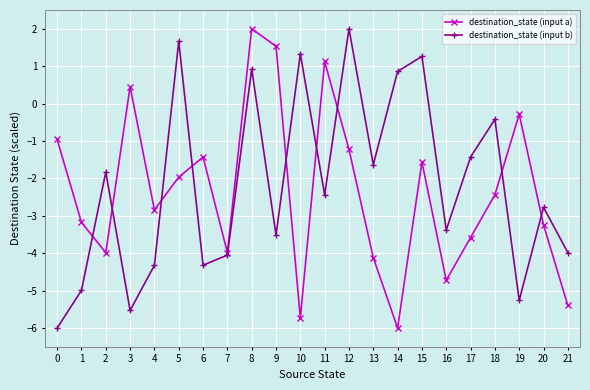

Reading left to right, extract all data points from this chart.

destination_state (input a): -1.0	-3.2	-4.0	0.5	-2.8	-2.0	-1.4	-4.0	2.0	1.5	-5.7	1.1	-1.2	-4.1	-6.0	-1.6	-4.7	-3.6	-2.4	-0.3	-3.2	-5.4
destination_state (input b): -6.0	-5.0	-1.8	-5.5	-4.3	1.7	-4.3	-4.1	0.9	-3.5	1.3	-2.4	2.0	-1.6	0.9	1.3	-3.4	-1.4	-0.4	-5.3	-2.8	-4.0